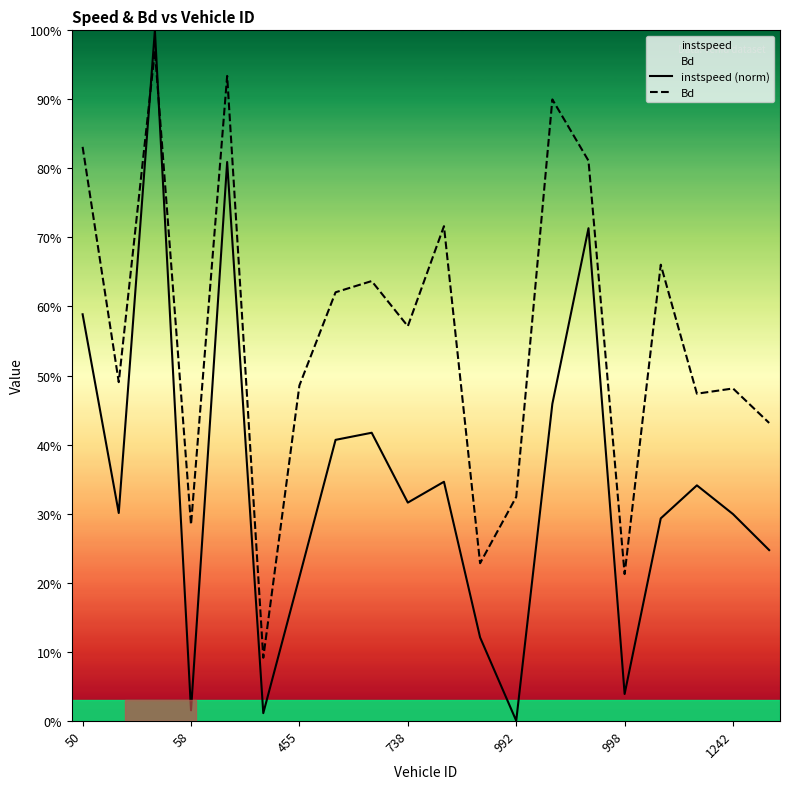

Does the chart display data point markers on the line(s)?

No